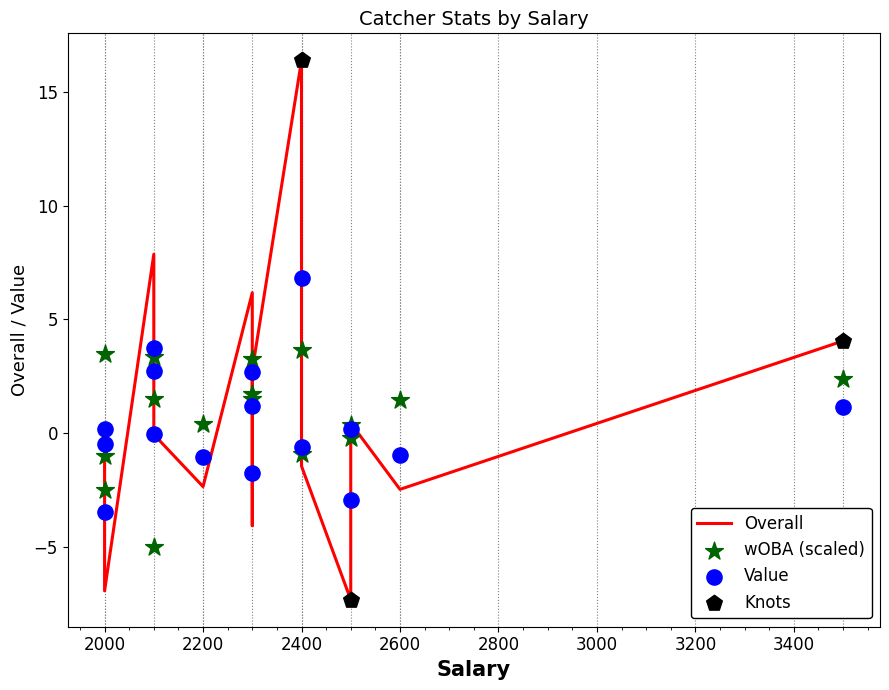

Which series has the widest spread of Y values?

Overall